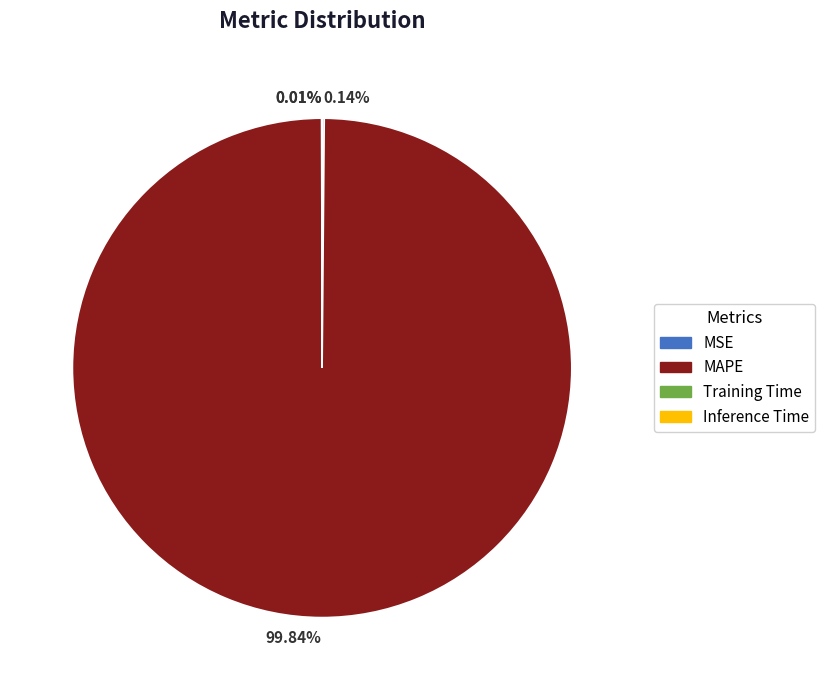

Does MAPE represent more than half of the total?

Yes